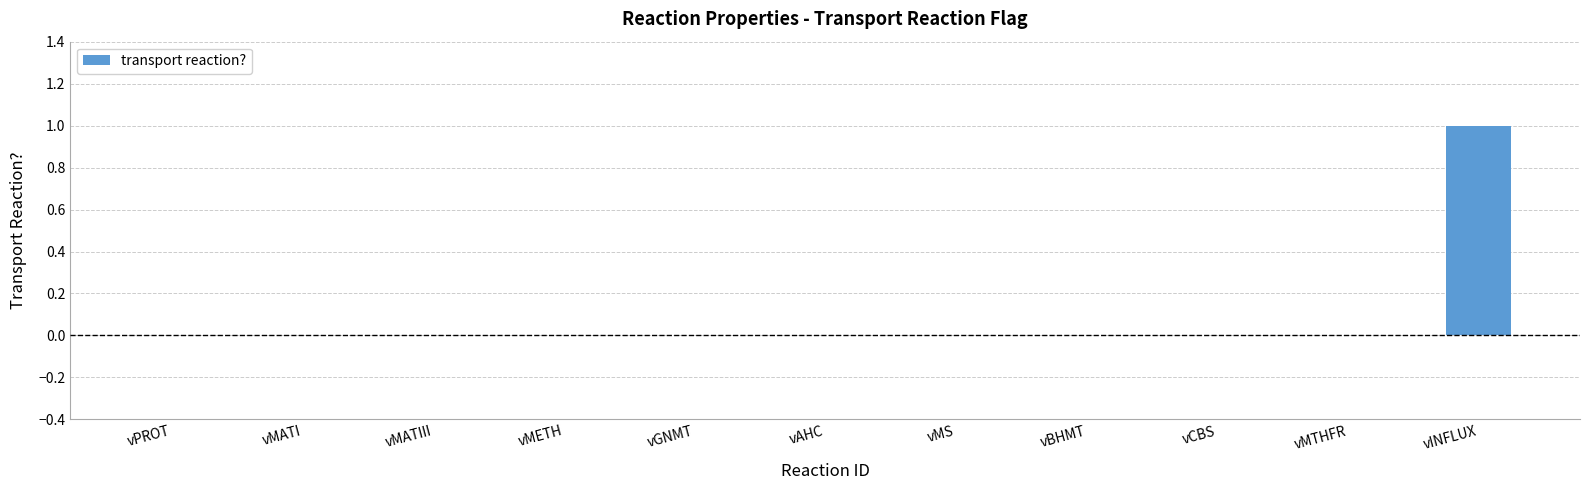

What is the maximum value shown in the chart?

1